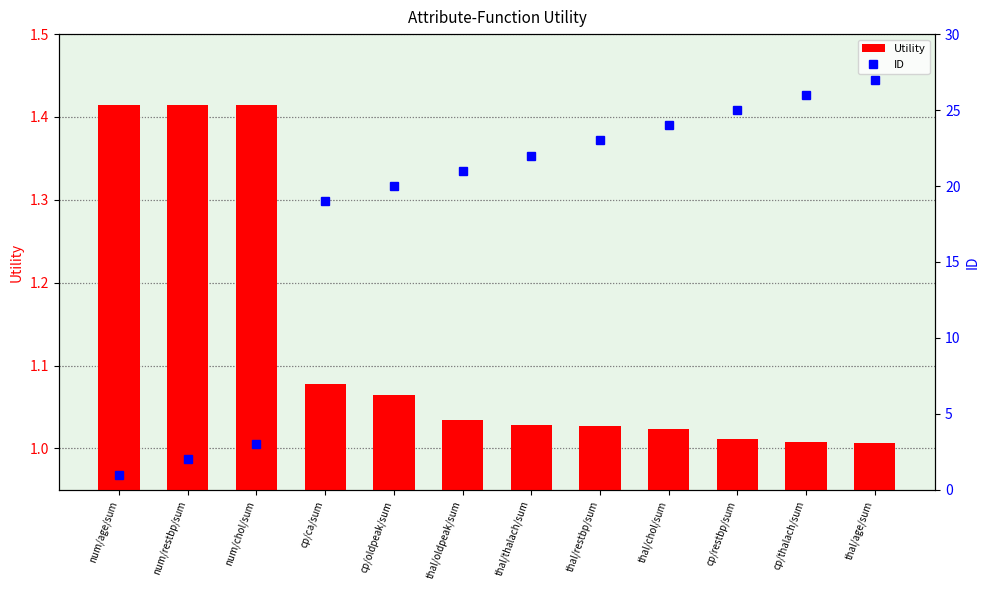

What is the sum of all Utility values?

13.5